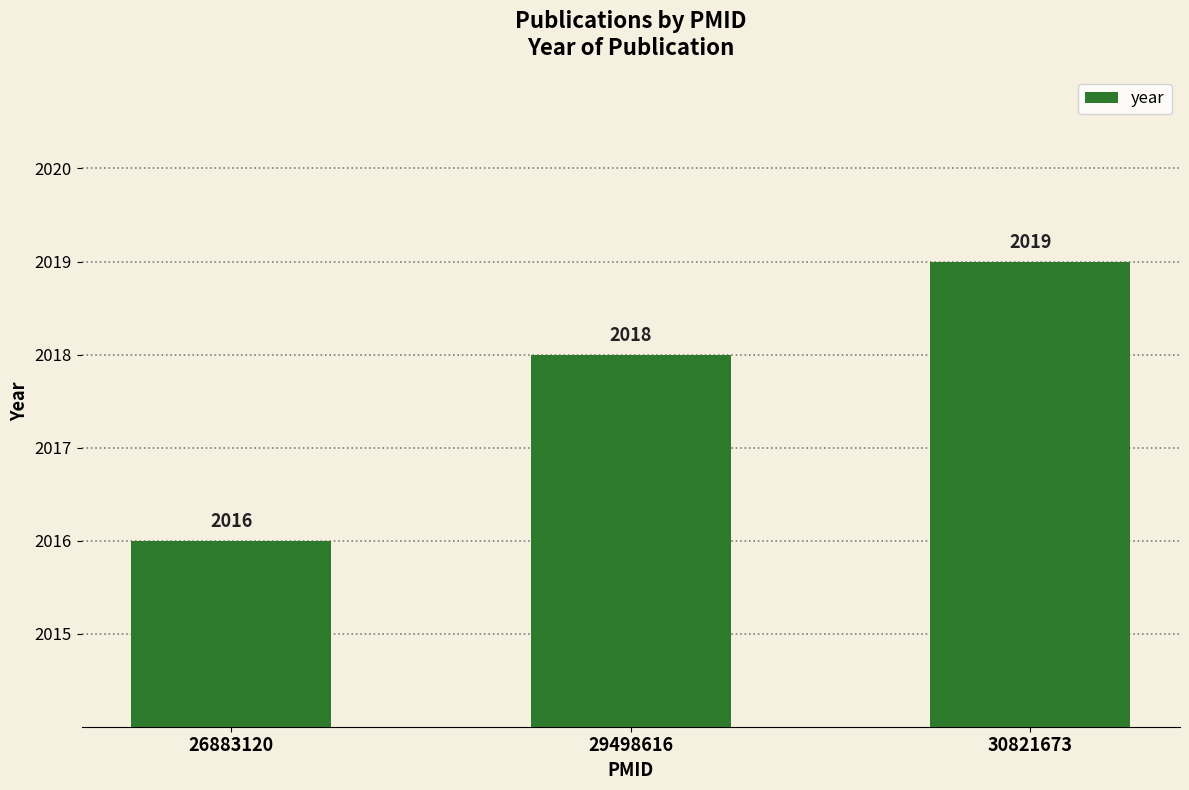

How many values are between 2016 and 2019?

3